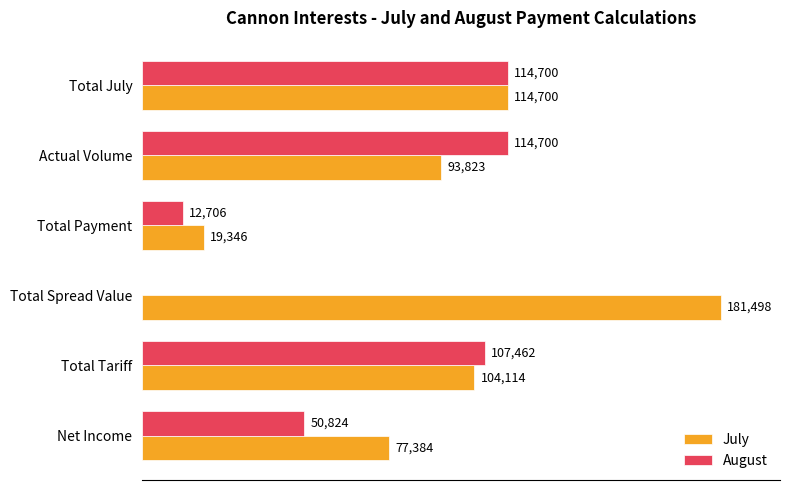

What are all the series names shown in the legend?

July, August